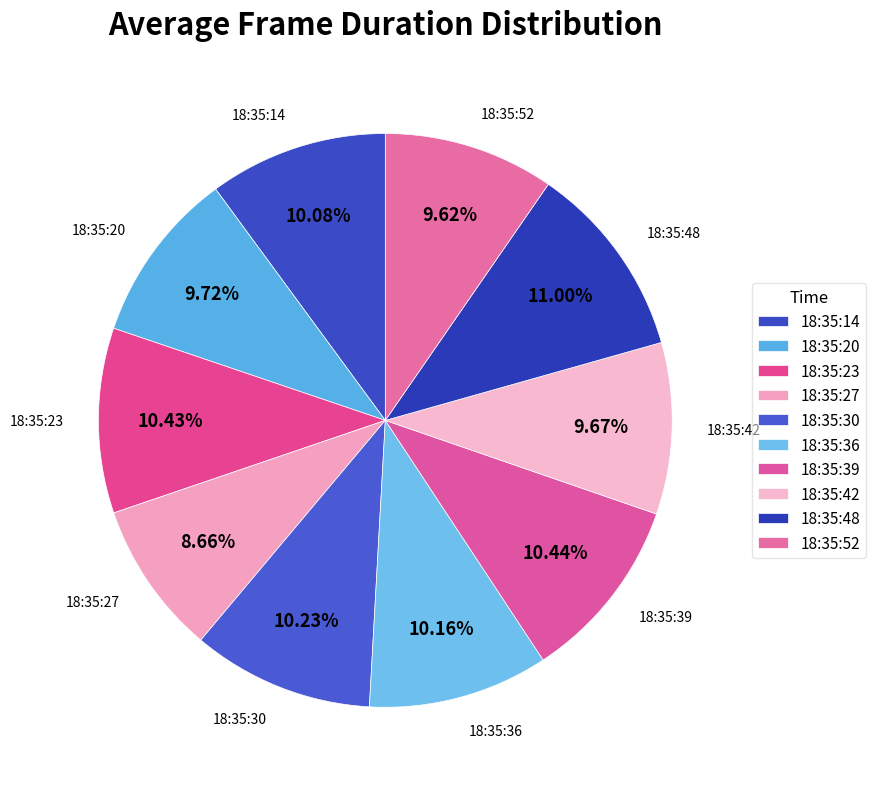

The 18:35:23 slice represents 1% of the pie. True or false?

False